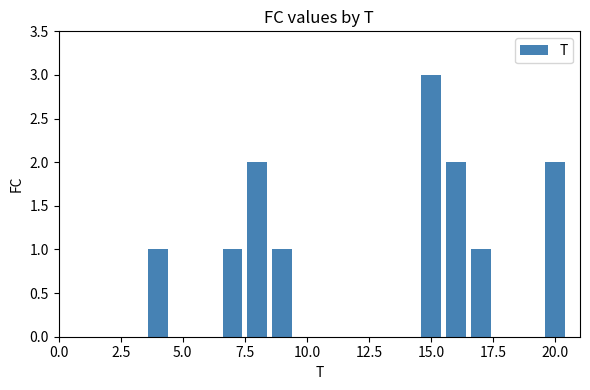

What is the sum of all values?

13